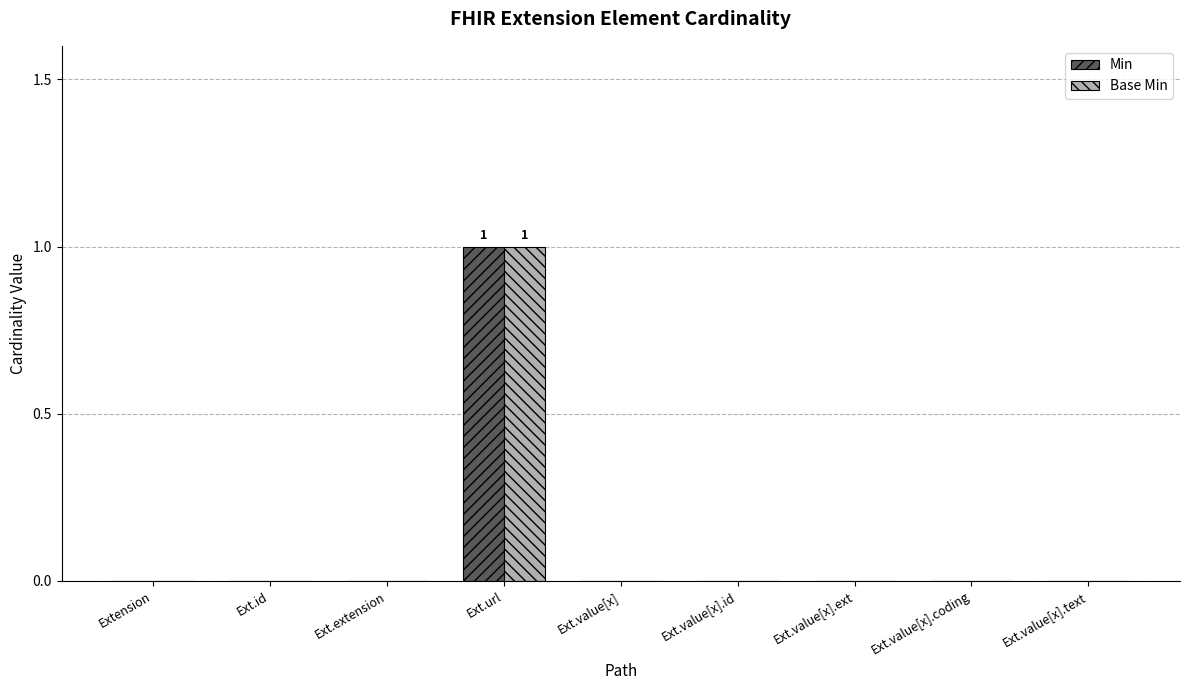

At which category is the sum across all series the highest?

Ext.url